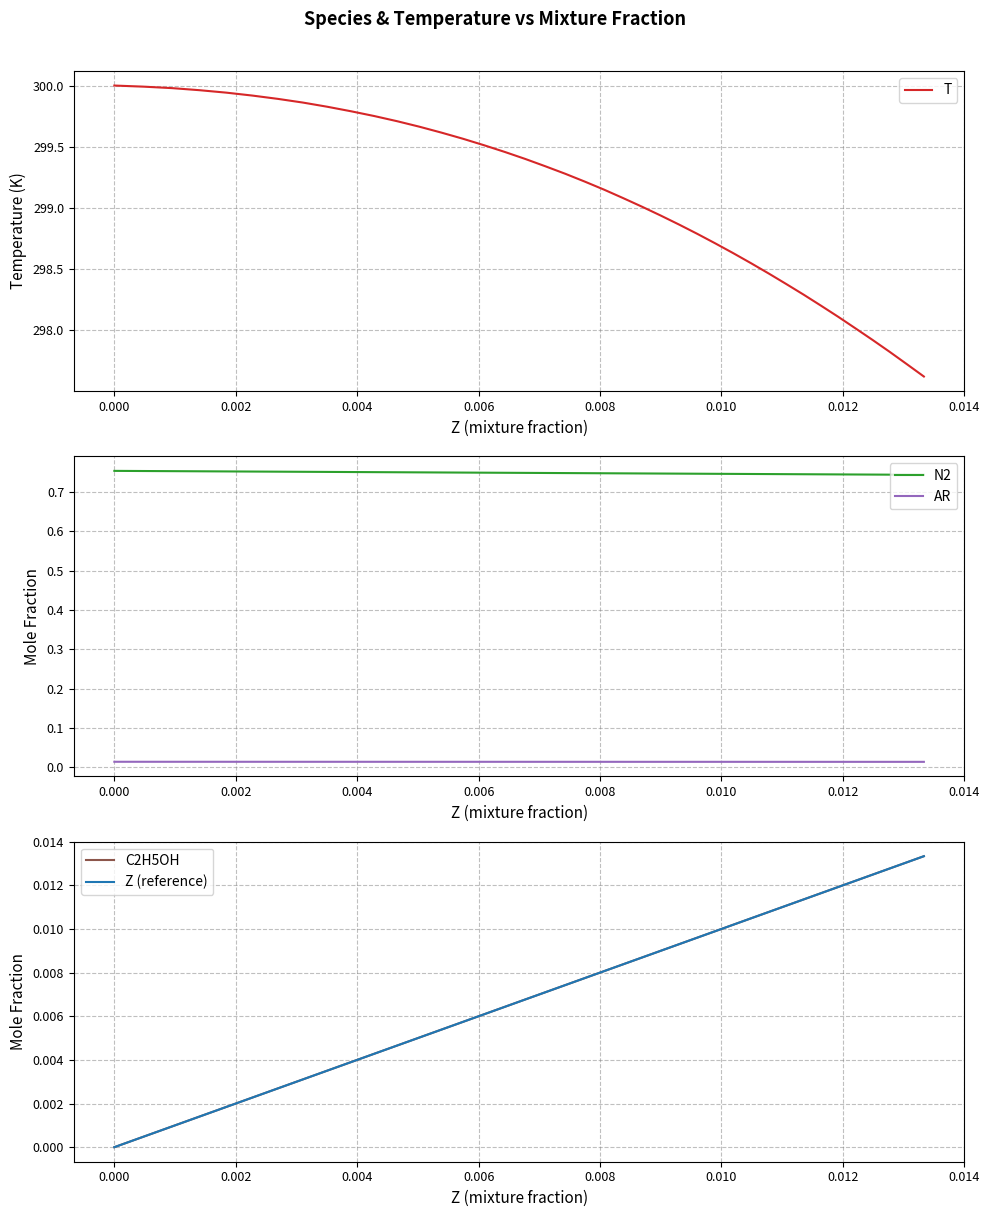

True or false: Z (reference) has more than 2 points higher than both neighbors.

False